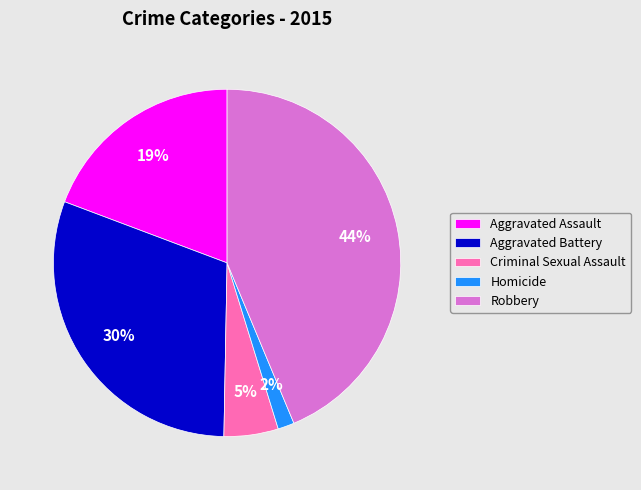

To the nearest percent, what is the average slice percentage?

20%